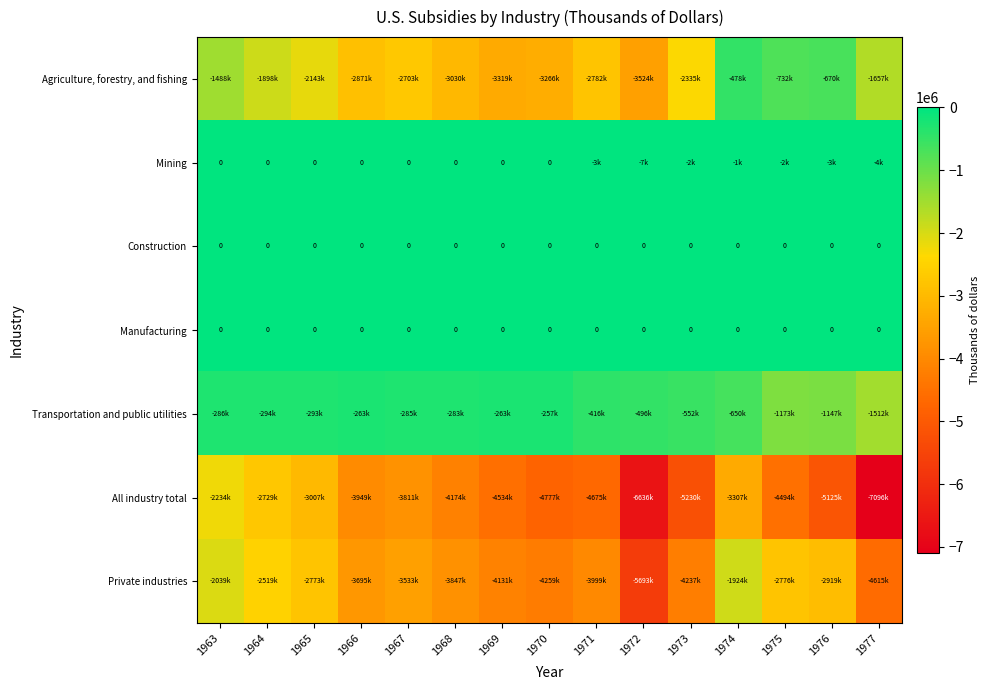

Is it true that Manufacturing equals 0 at 1968?

True